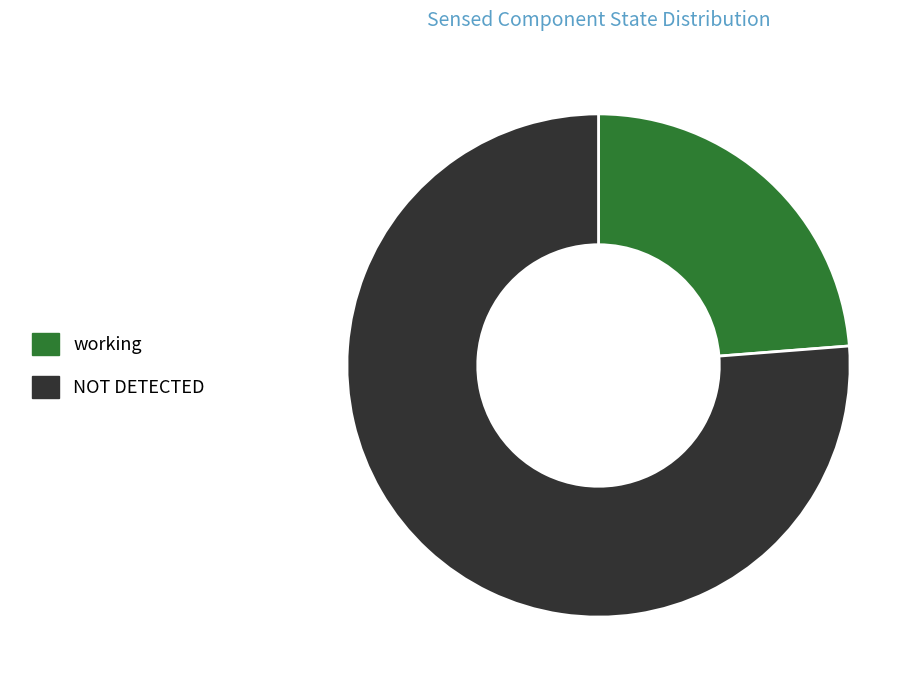

True or false: working accounts for 24% of the total.

True